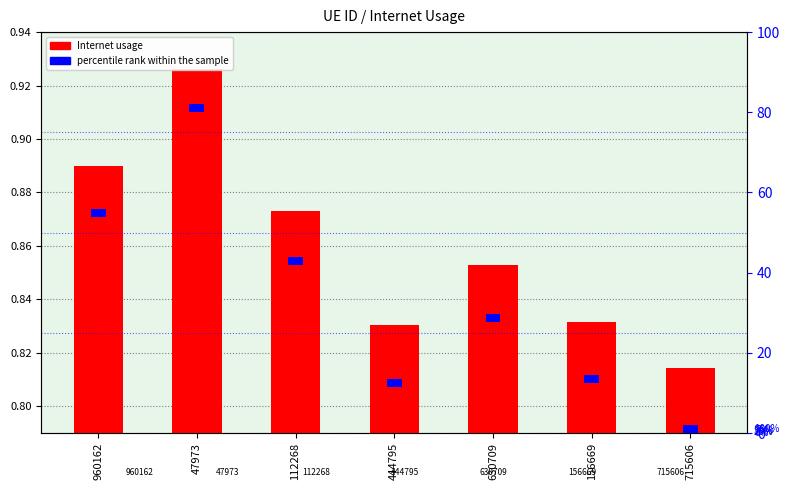

What is the value of the Internet usage bar at the 1st from the left?

0.9